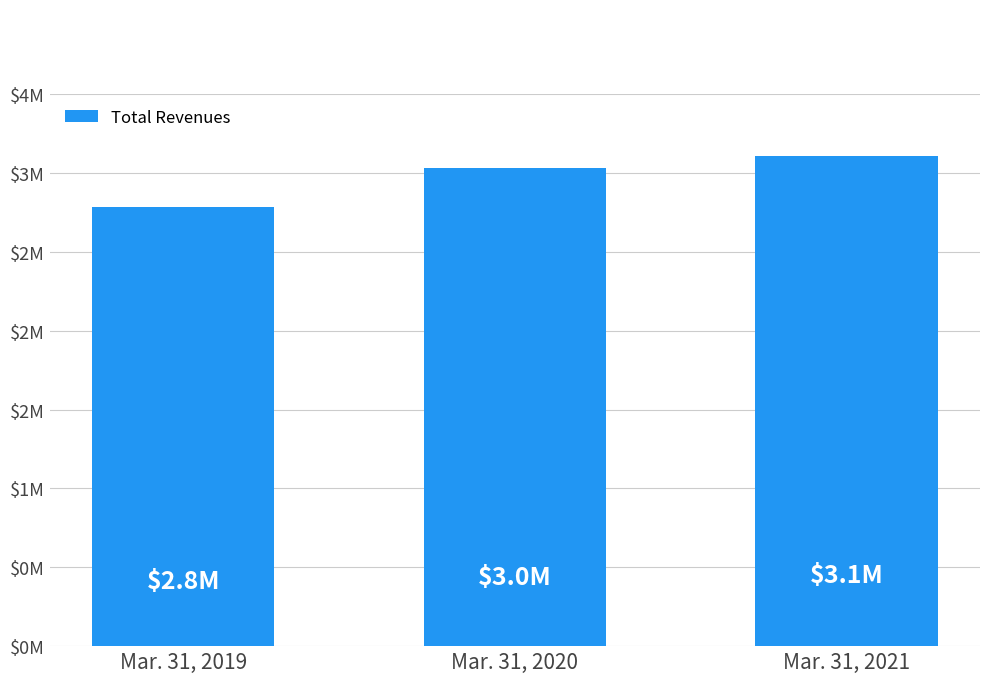

At which label does the data first exceed 3030895?

Mar. 31, 2021